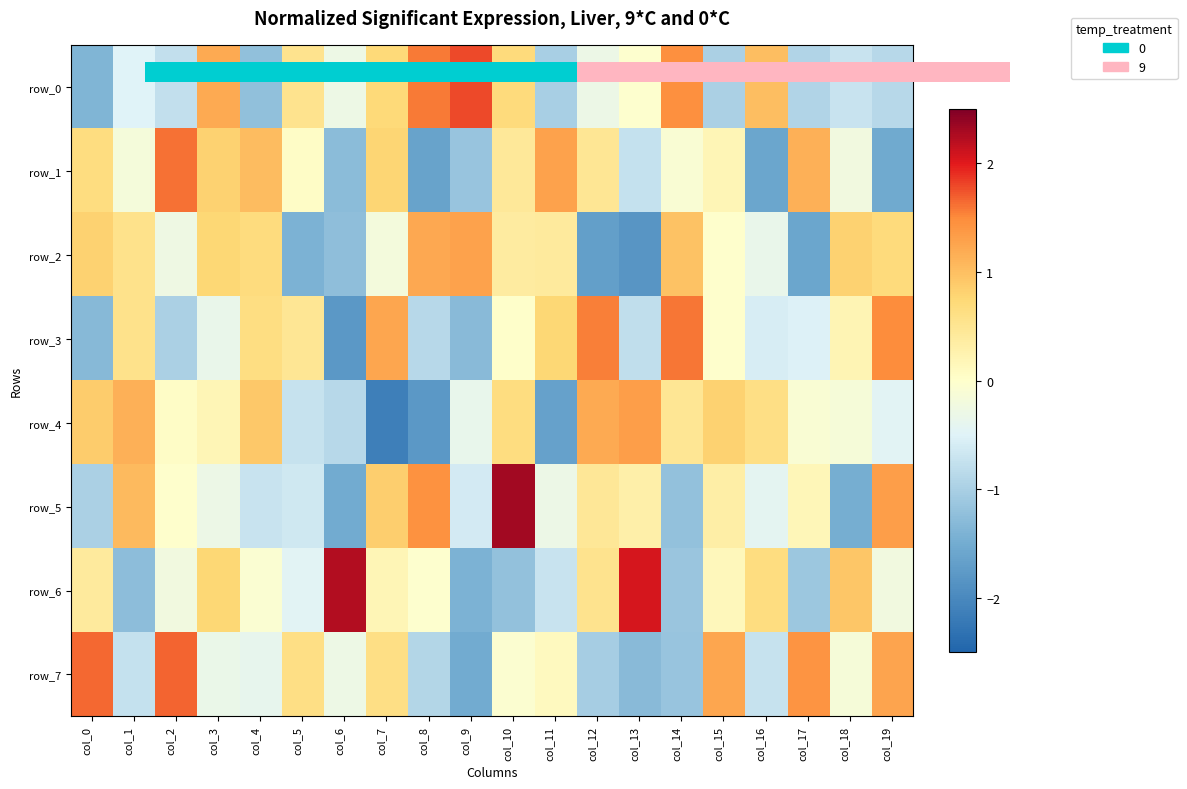

How many data points in row_0 are above 0?

8